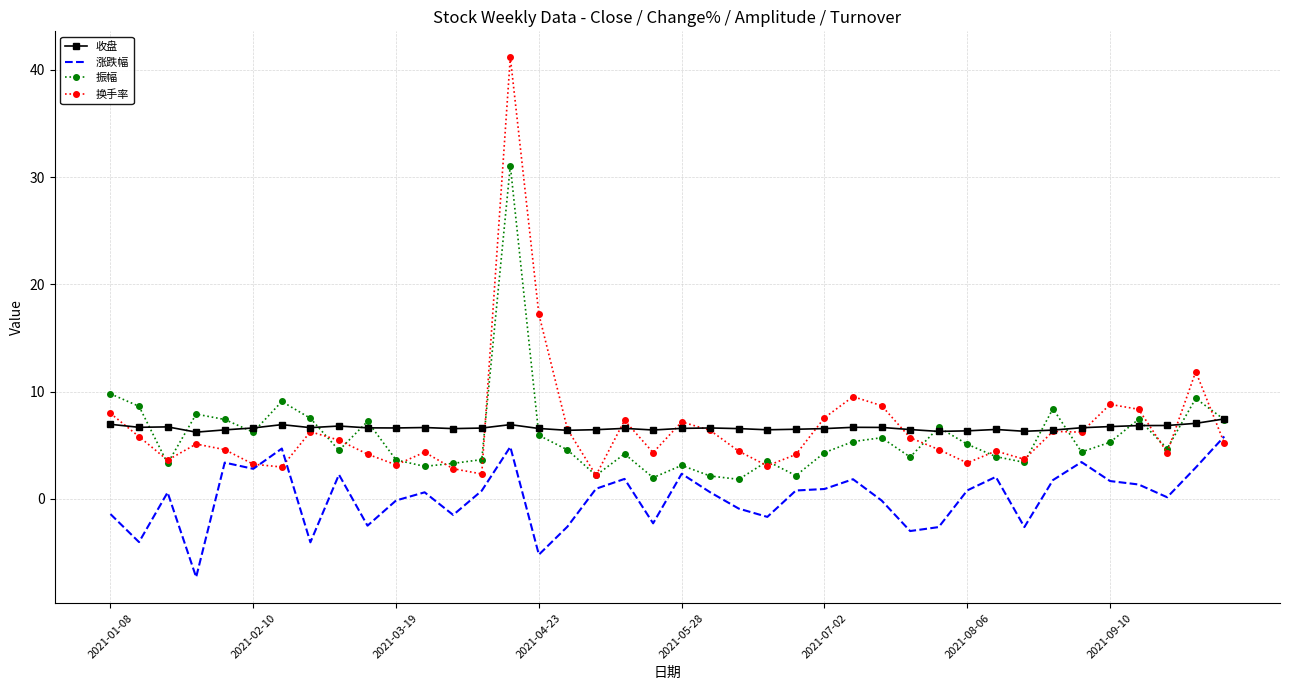

Which series has the largest range (max minus min)?

换手率